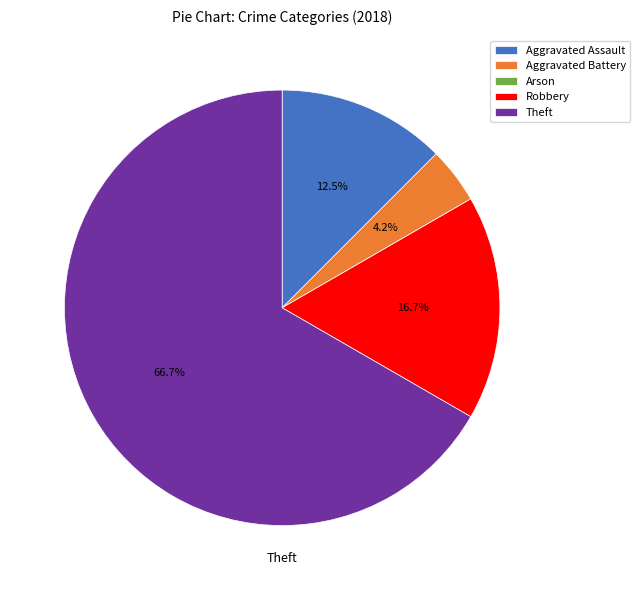

What is the total percentage of Robbery and Aggravated Assault?

29.2%